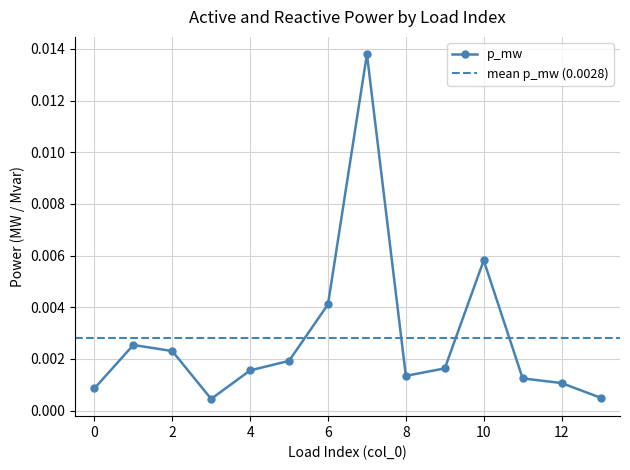

How many data points does each series have?

14